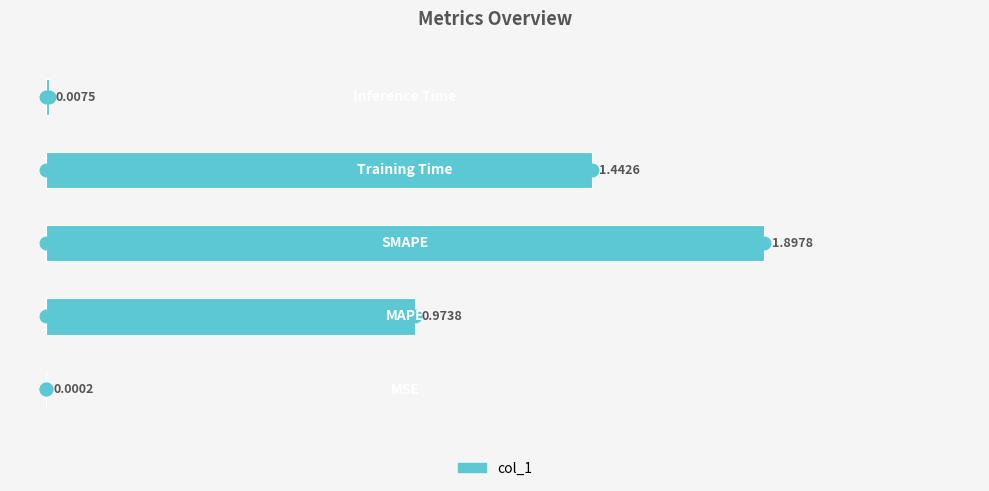

What is the sum of all values?

4.3